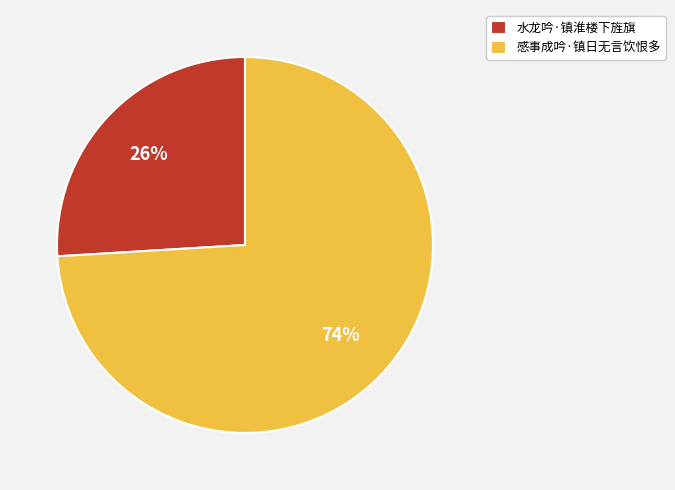

Rank the categories by value from highest to lowest.

感事成吟·镇日无言饮恨多, 水龙吟·镇淮楼下旌旗